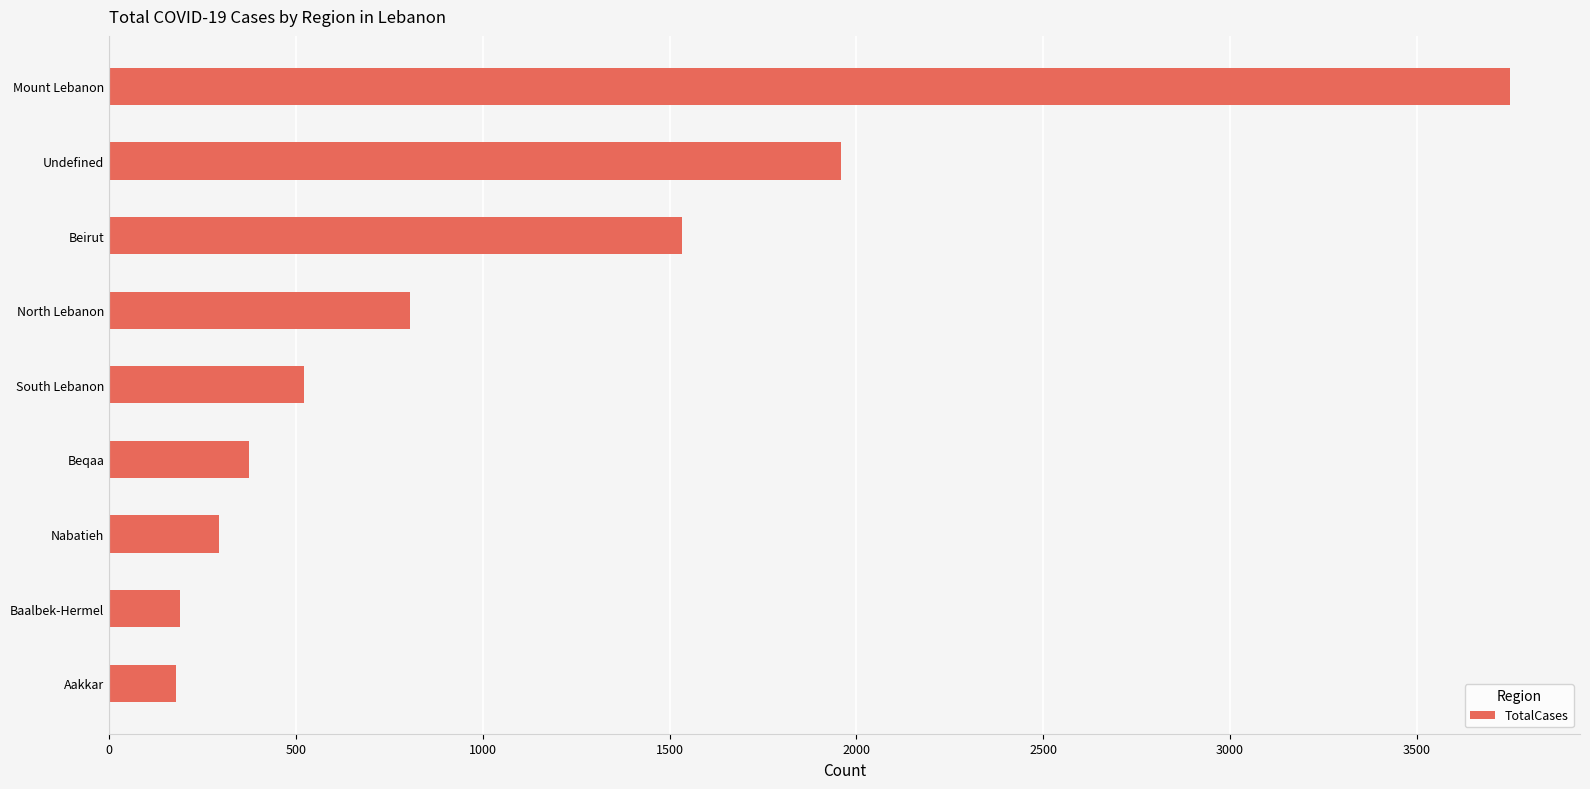

Where is the data nearest to the value 1963?

Undefined